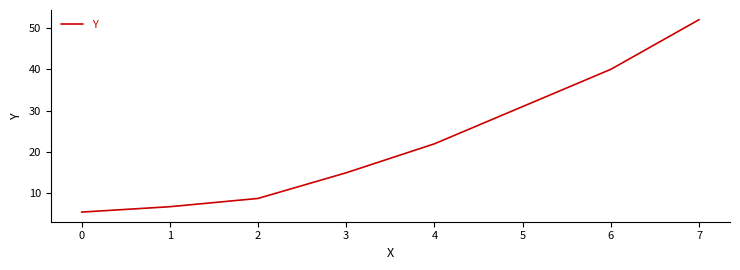

List the labels in order of value, smallest first.

0, 1, 2, 3, 4, 5, 6, 7